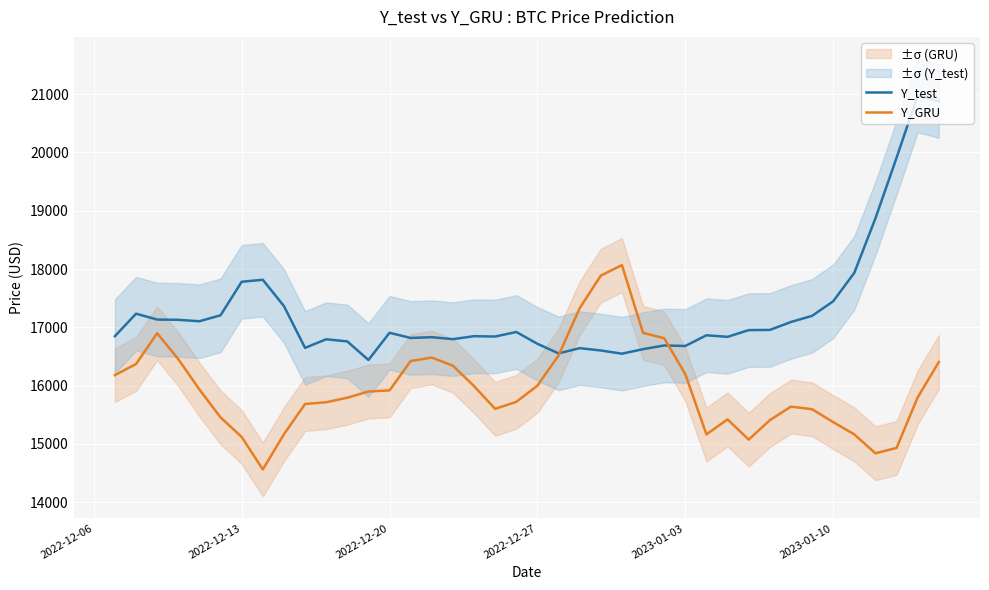

After their last crossing, which series has the higher values: Y_GRU or Y_test?

Y_test